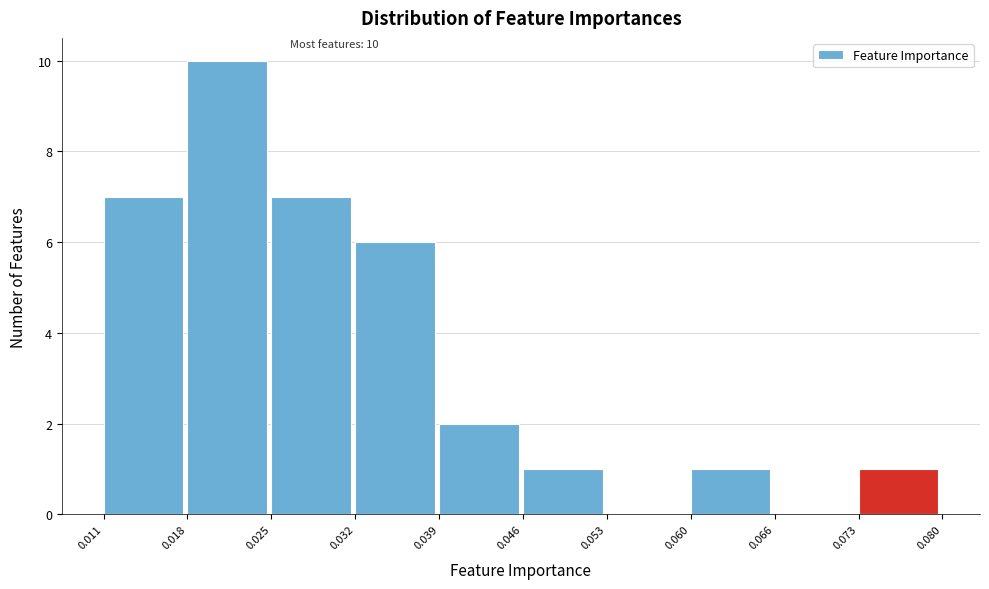

Which range on the x-axis has the tallest bar?

0.018 to 0.025